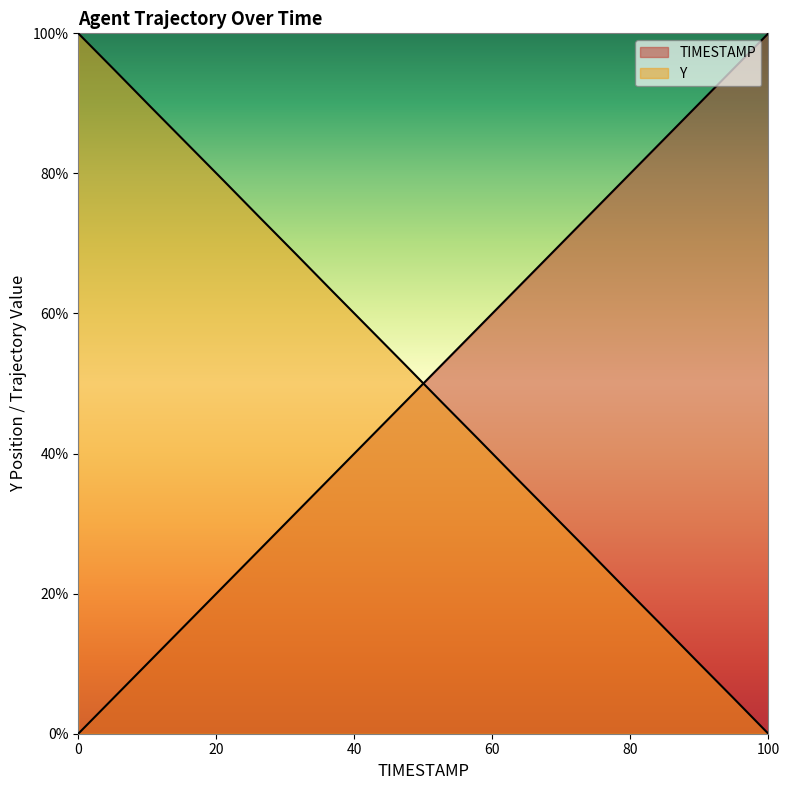

Reading left to right, list all the values displayed in this chart.

TIMESTAMP: 0.0	5.3	10.5	15.8	21.1	26.3	31.6	36.8	42.1	47.4	52.6	57.9	63.2	68.4	73.7	78.9	84.2	89.5	94.7	100.0
Y: 100.0	94.8	89.5	84.2	79.0	73.7	68.4	63.2	57.9	52.7	47.4	42.1	36.8	31.6	26.4	21.1	15.8	10.5	5.3	0.0